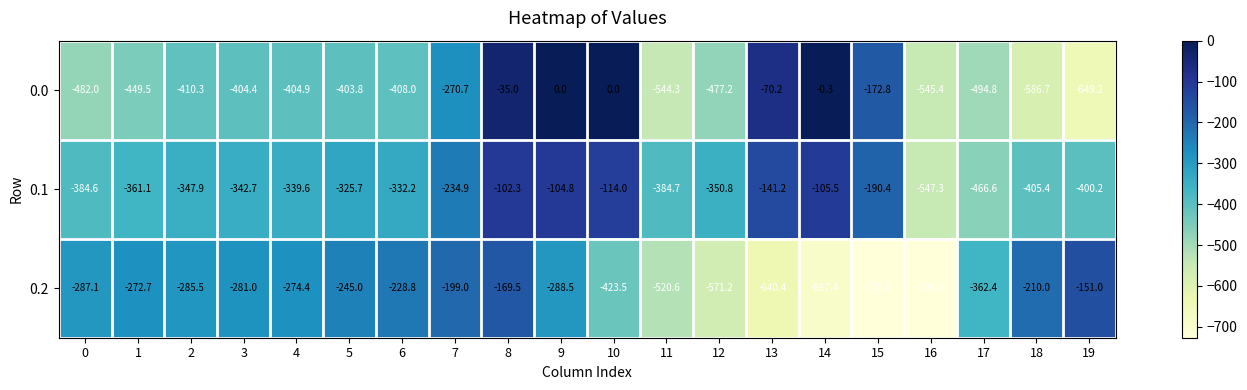

Which series has the largest total across all categories?

0.1